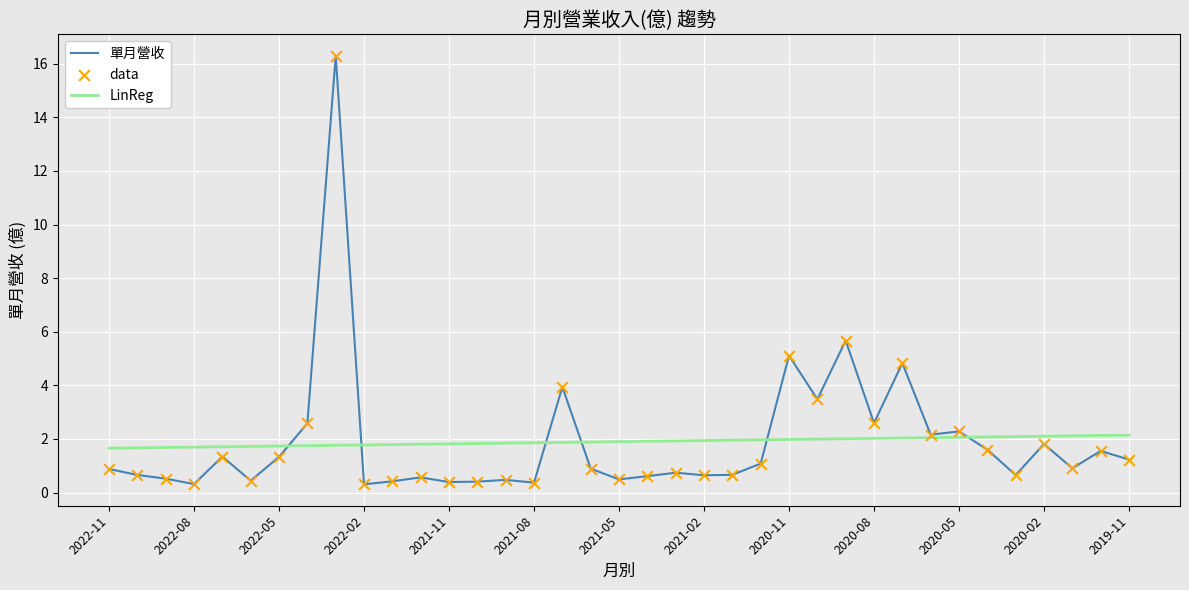

Which series has the widest spread of values?

單月營收